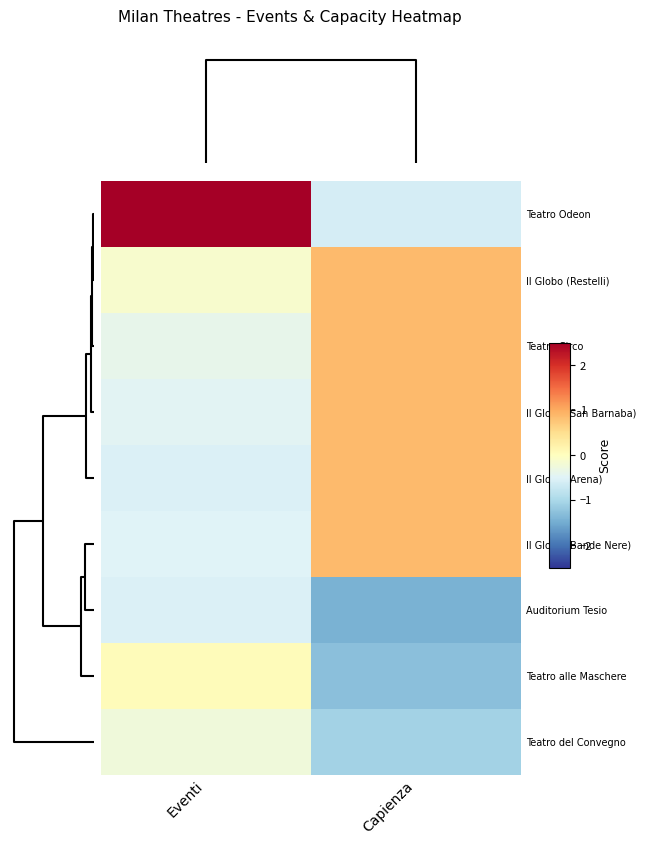

At how many categories does at least one series exceed 0?

2